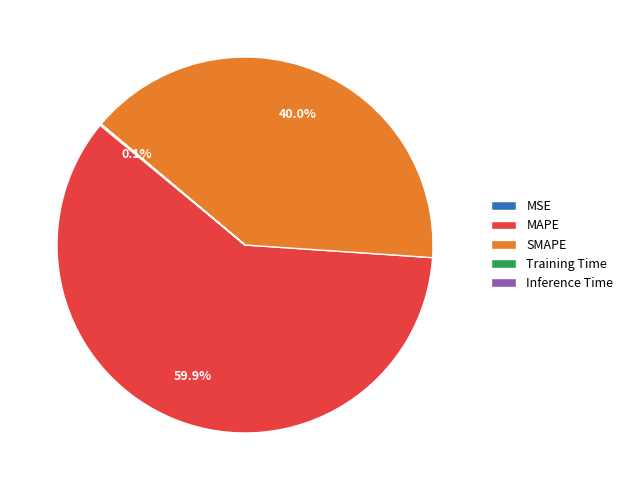

Between MAPE and SMAPE, which is larger?

MAPE